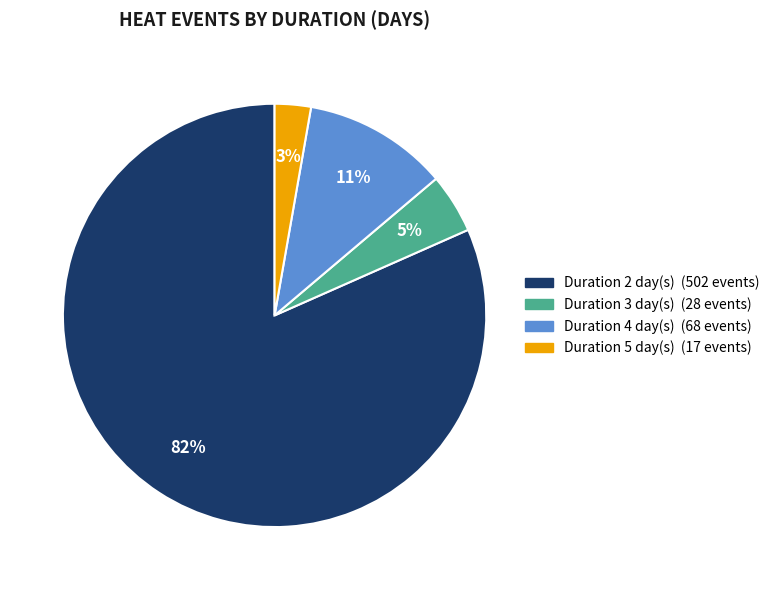

Which slice is the smallest?

Duration 5